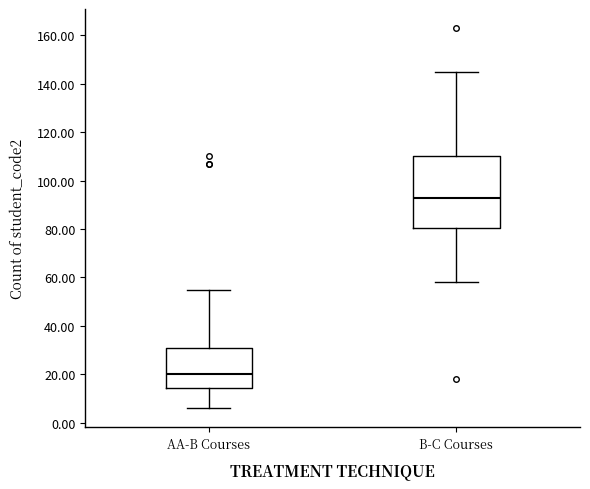

Where does the lower whisker of the box for B-C Courses end on the y-axis? The values are not printed on the chart, so give them approximately, as read against the axis.

58